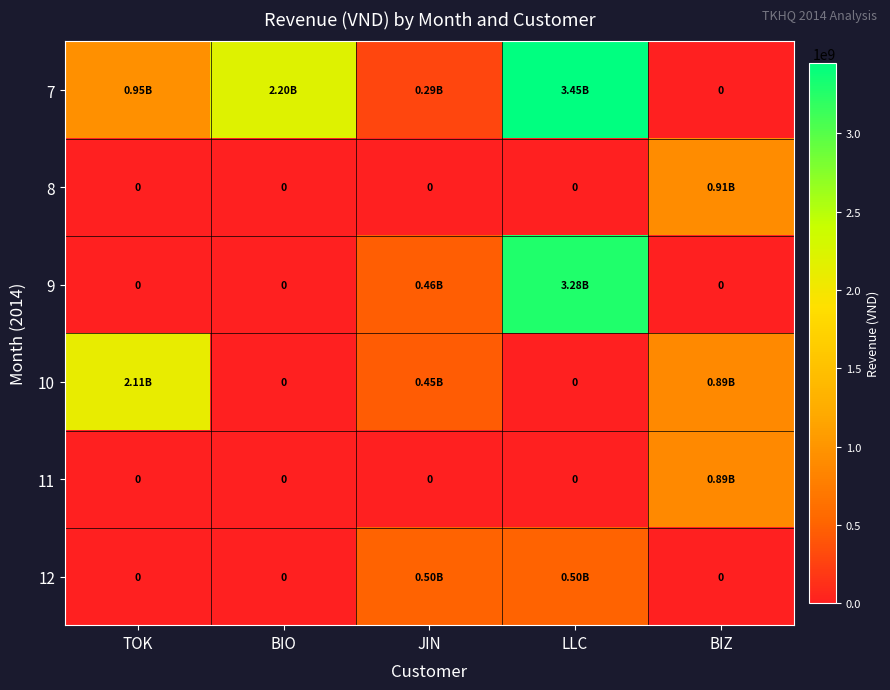

What is the average value of the 10 series?

689662157